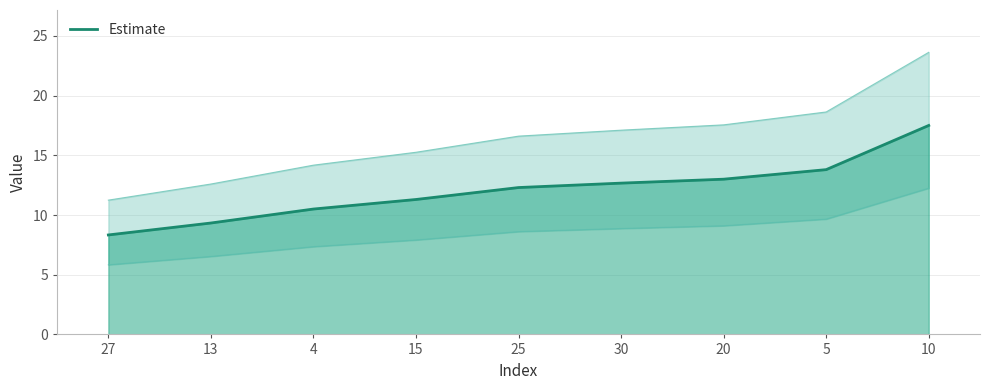

Between 27 and 10, which is larger?

10